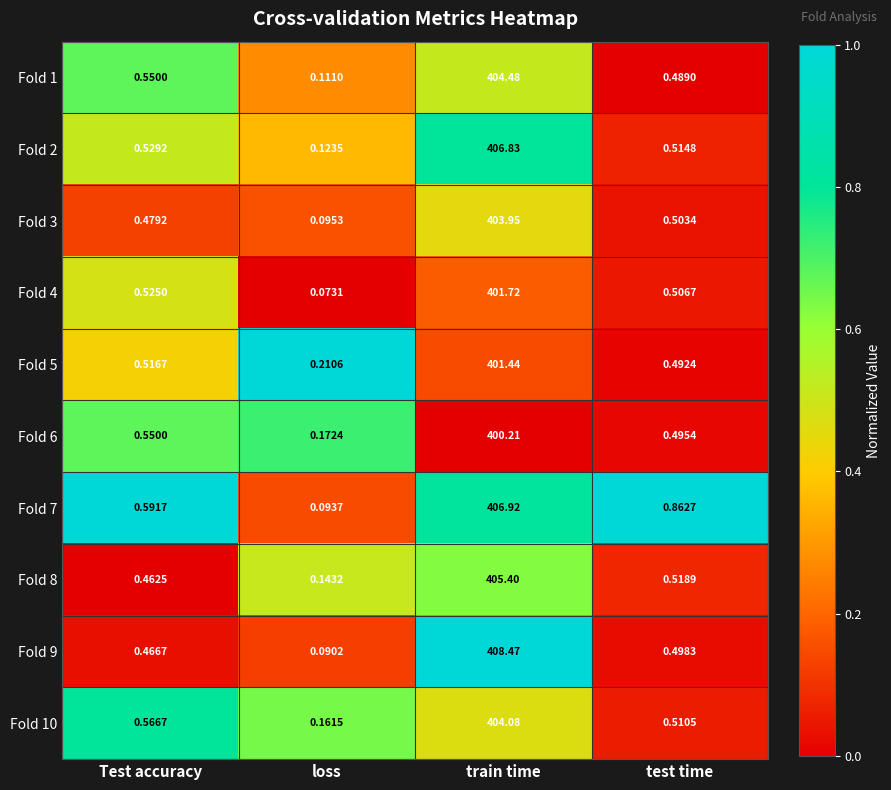

Rank the series by their maximum value, from lowest to highest.

Fold 6, Fold 5, Fold 4, Fold 3, Fold 10, Fold 1, Fold 8, Fold 2, Fold 7, Fold 9